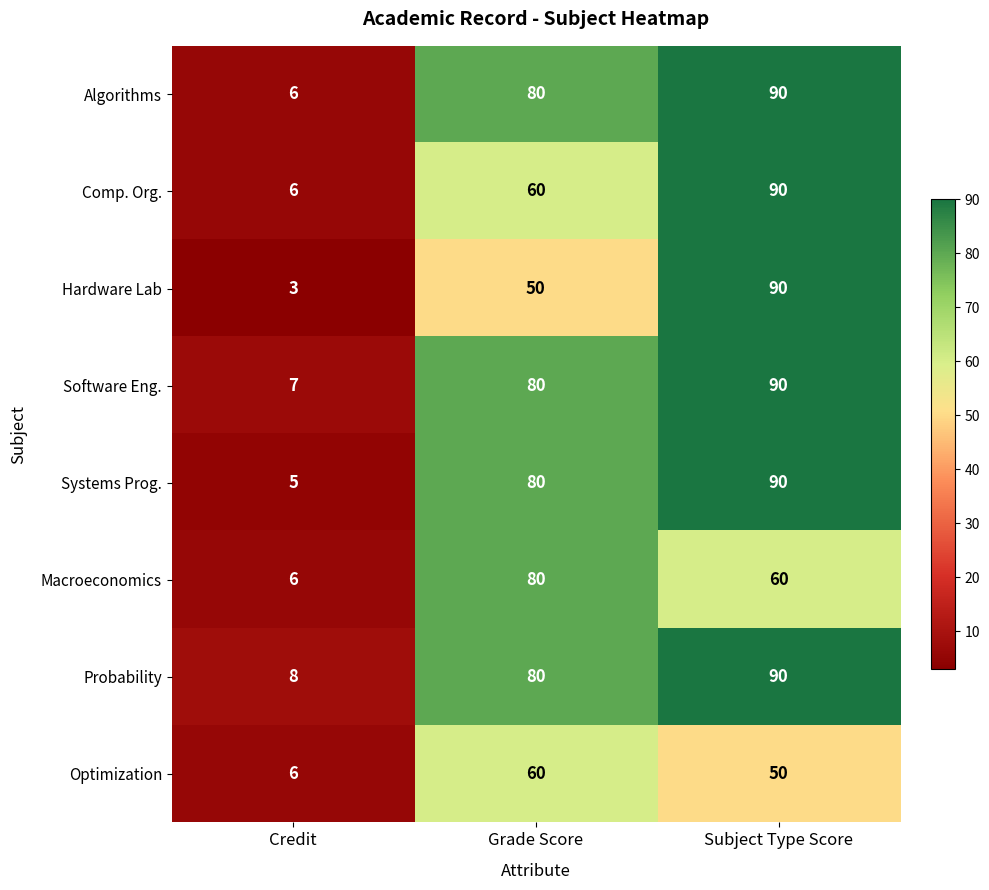

Reading left to right, extract all data points from this chart.

Algorithms: 6	80	90
Comp. Org.: 6	60	90
Hardware Lab: 3	50	90
Software Eng.: 7	80	90
Systems Prog.: 5	80	90
Macroeconomics: 6	80	60
Probability: 8	80	90
Optimization: 6	60	50